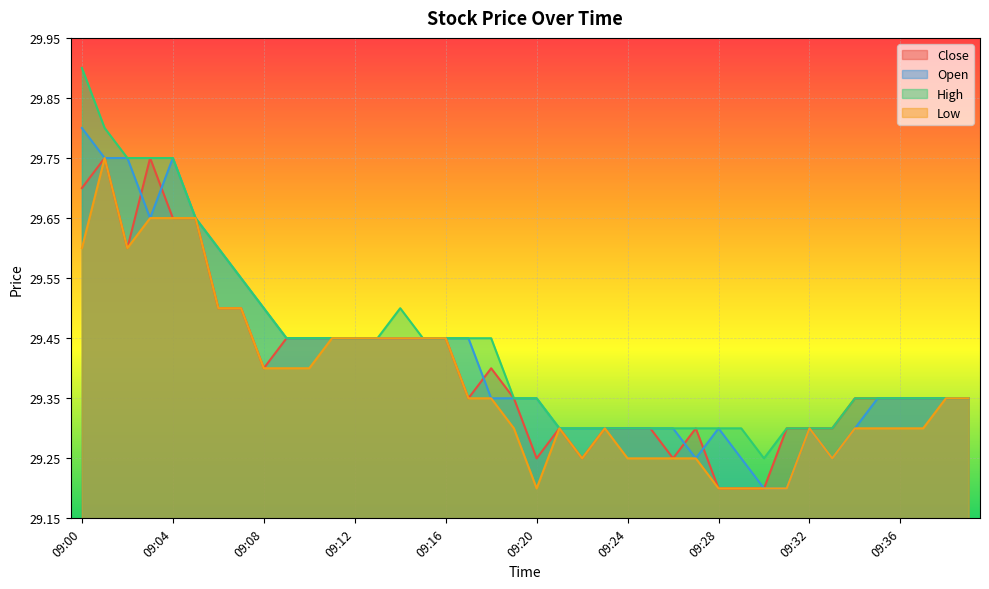

True or false: Open has a value of 48.2 at 09:35.

False